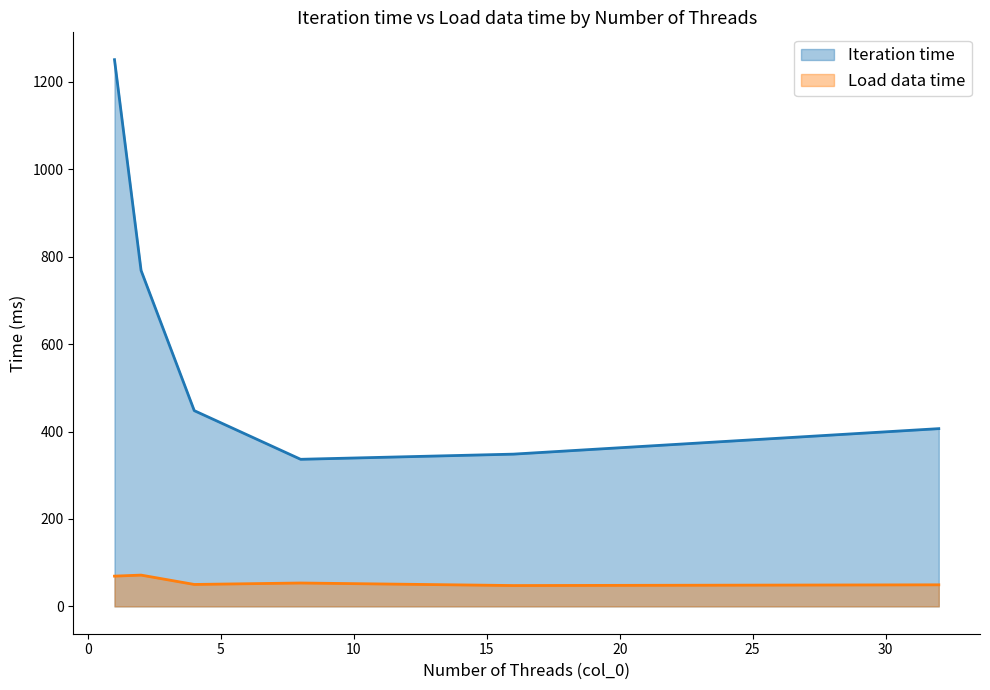

Reading left to right, what are all the values shown in this chart?

Iteration time: 1=1250.8	2=768.4	4=447.8	8=336.5	16=348.3	32=406.6
Load data time: 1=69.2	2=71.6	4=50.2	8=53.5	16=47.7	32=49.4